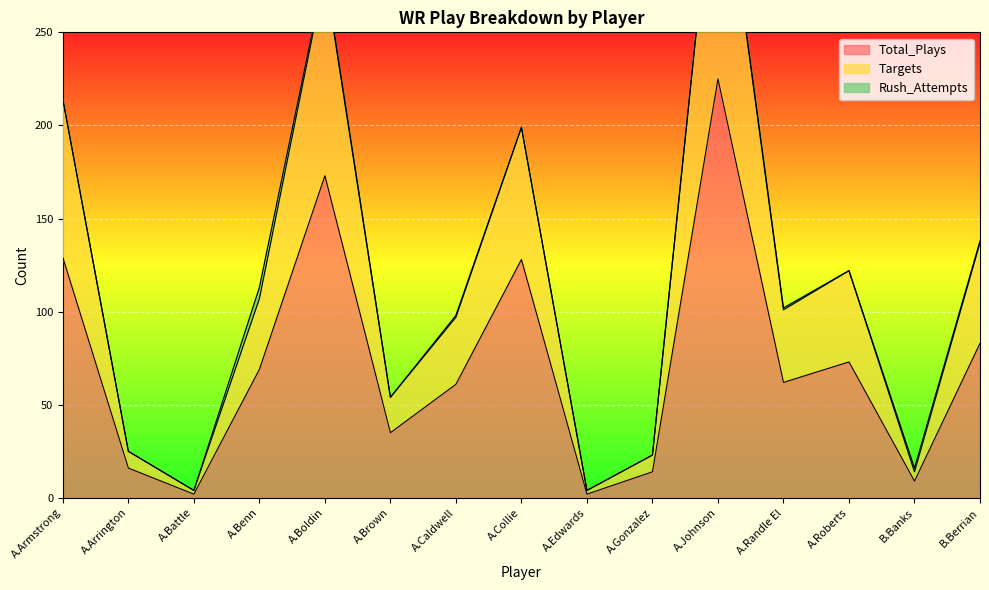

In Total_Plays, how many points are lower than both neighbors (excluding endpoints)?

5